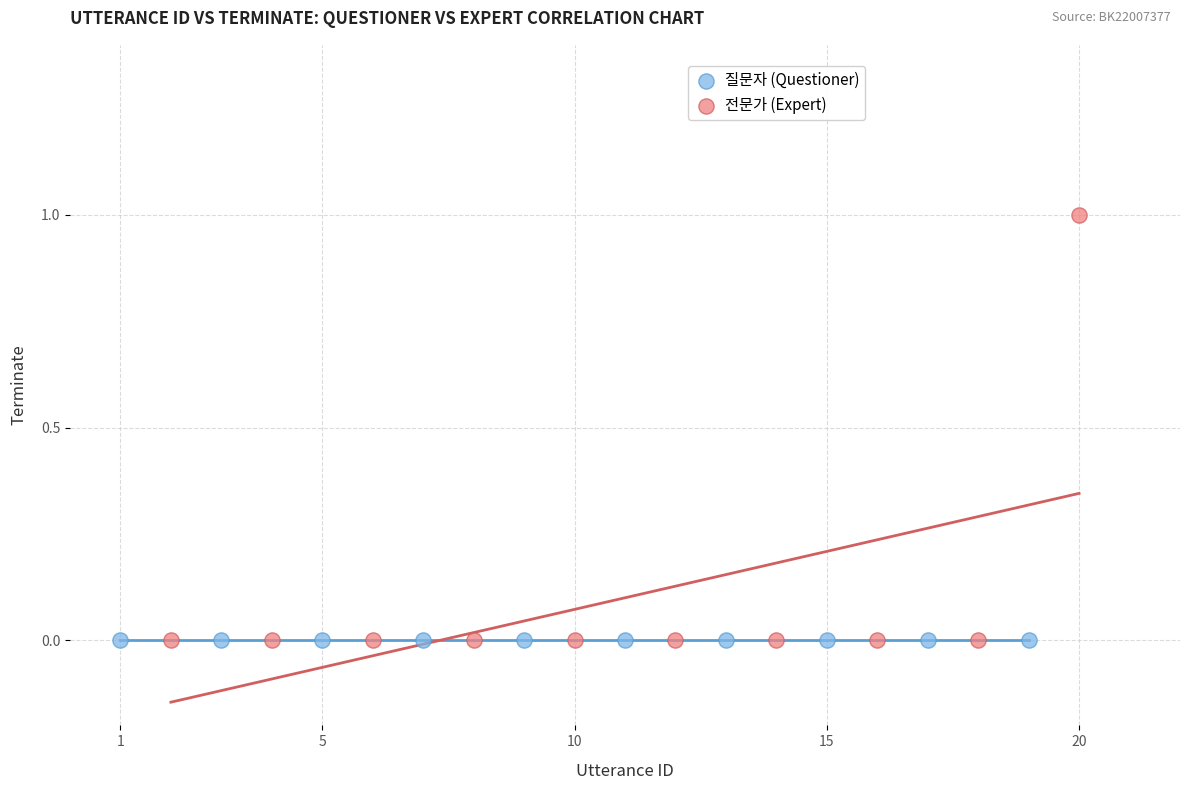

Which series contains the highest Y value?

전문가 (Expert)